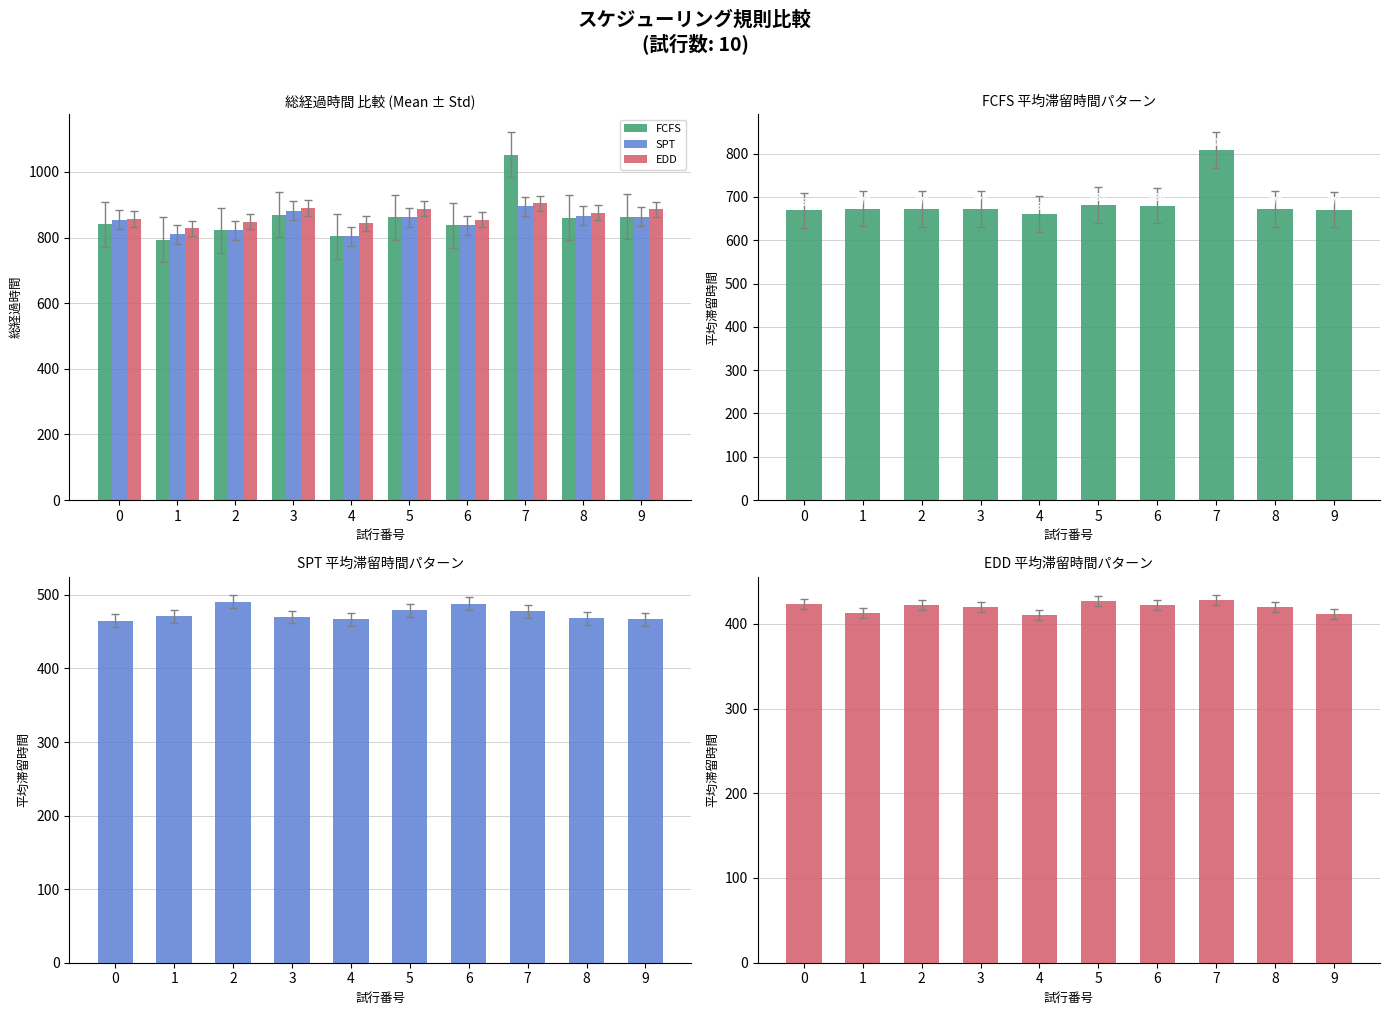

Between 0 and 7, which is larger?

7